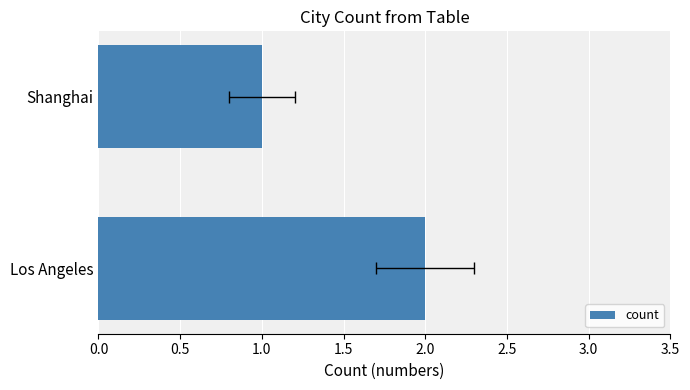

How many values are between 1 and 2?

2